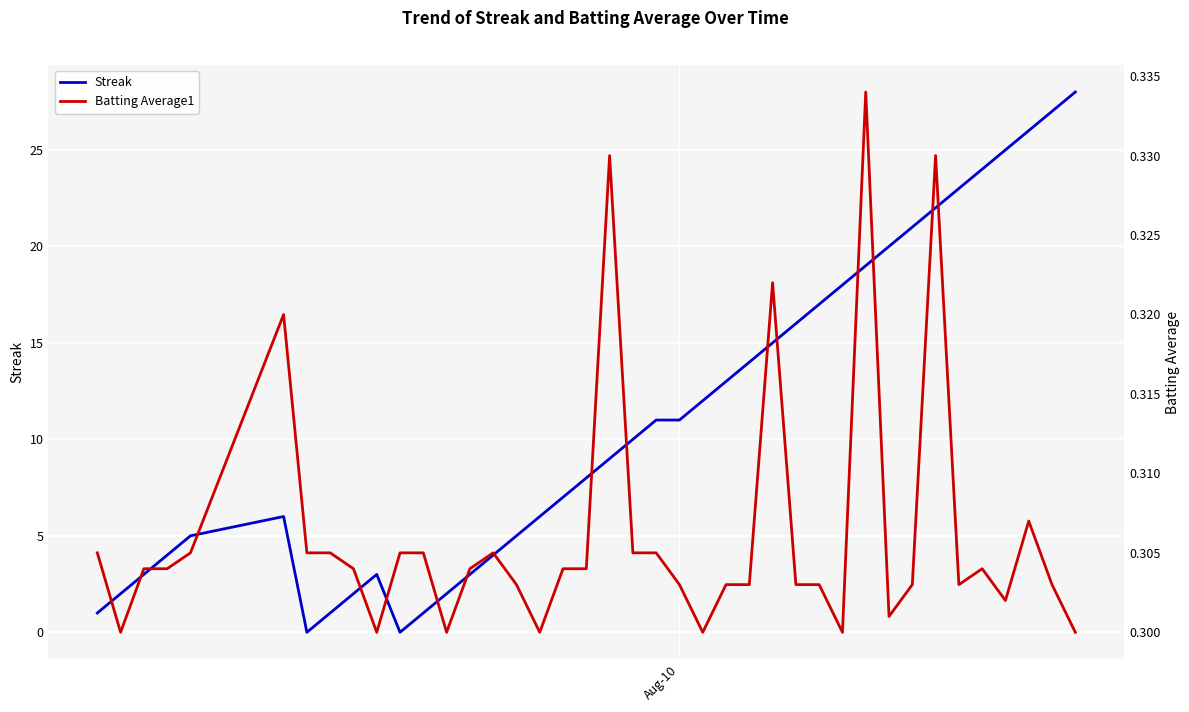

Which series has the largest range (max minus min)?

Streak